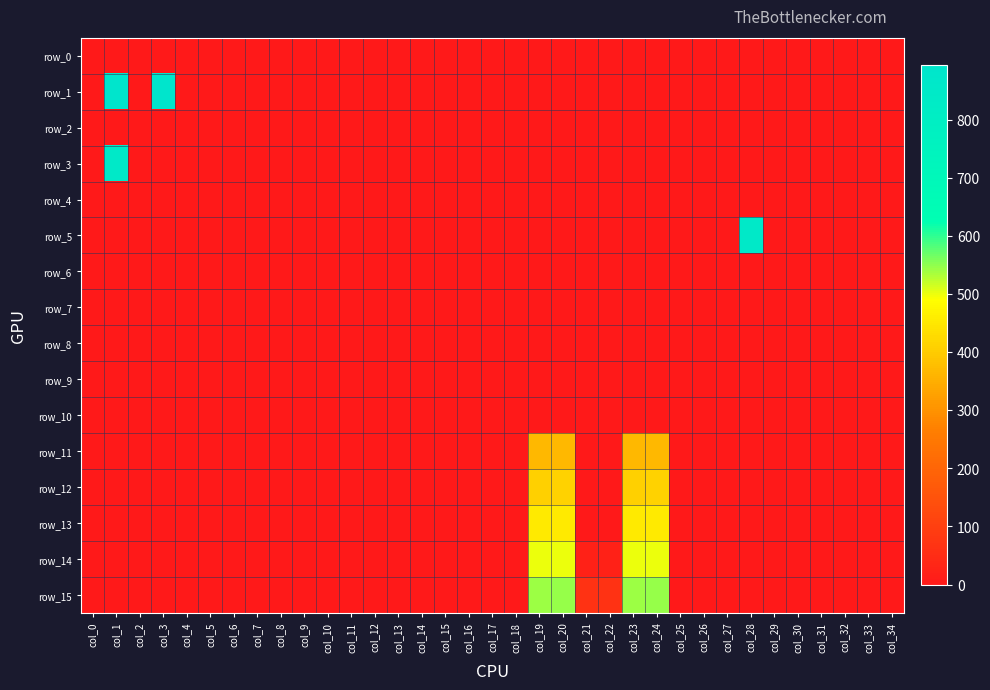

Where is row_4 nearest to the value -1?

col_0